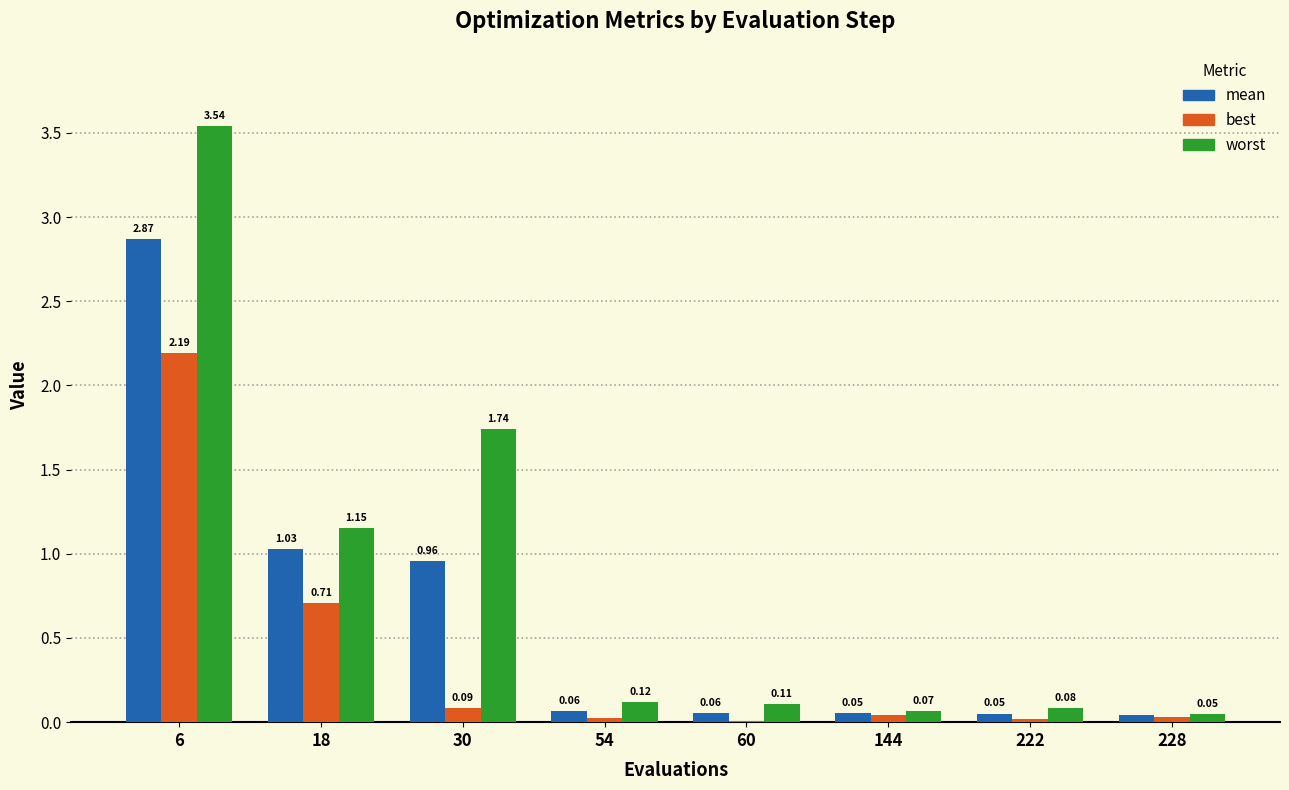

Are the bars horizontal?

No